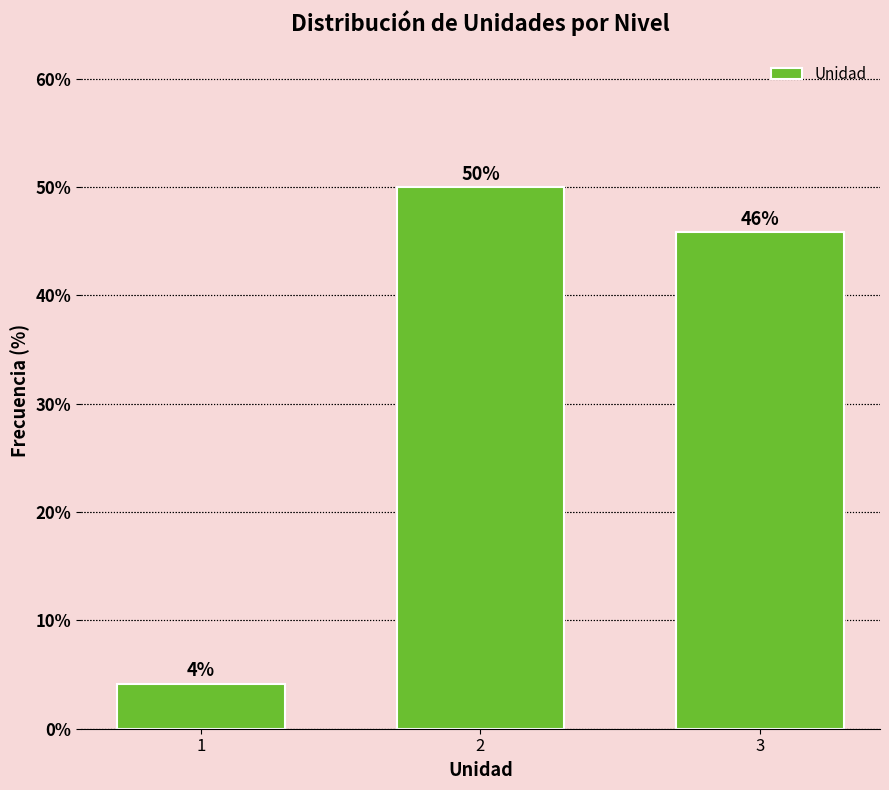

Approximately how many times larger is the value at 3 compared to 2?

0.9